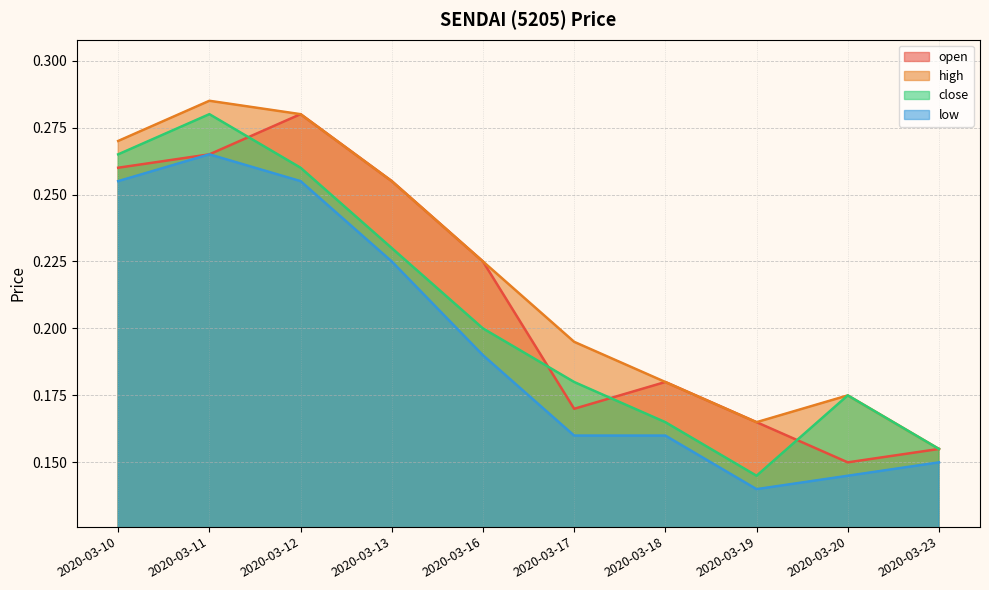

Which category has the lowest value in the open series?

2020-03-20